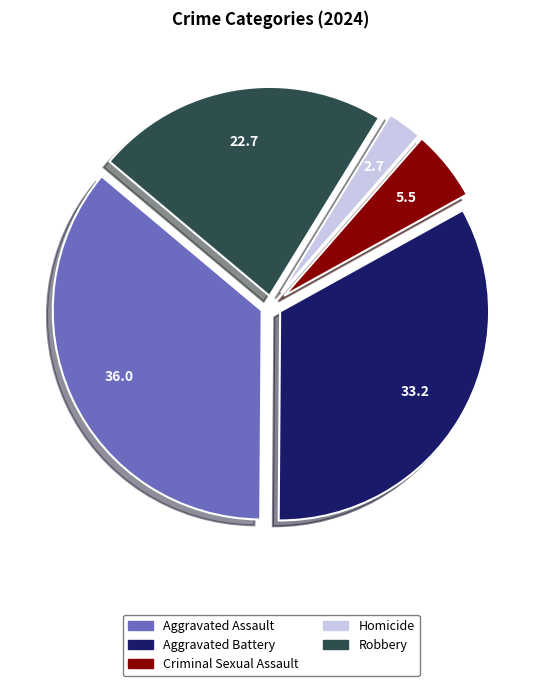

Which has a higher value, Aggravated Assault or Robbery?

Aggravated Assault